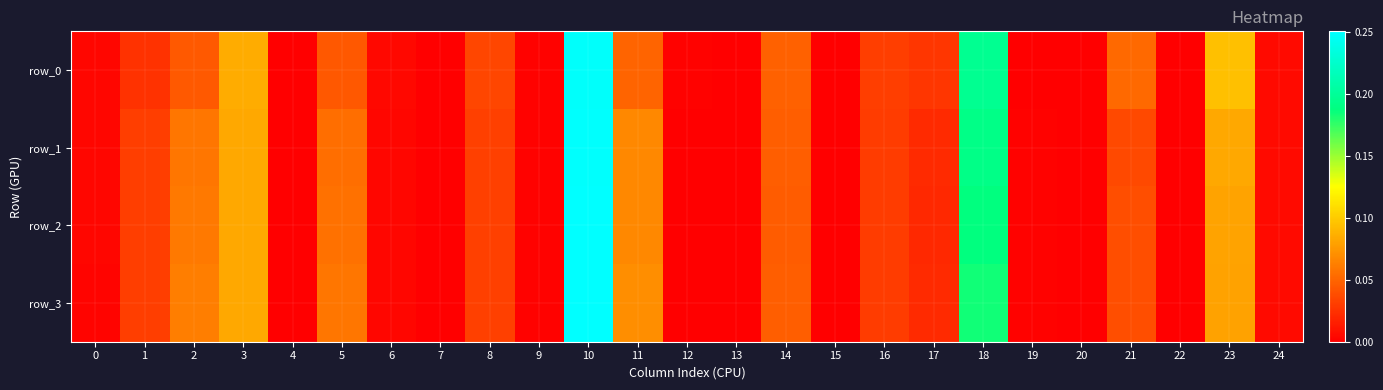

Reading right to left, list all the values displayed in this chart.

row_0: 24=0.0	23=0.1	22=0.0	21=0.1	20=0.0	19=0.0	18=0.2	17=0.0	16=0.0	15=0.0	14=0.0	13=0.0	12=0.0	11=0.0	10=0.2	9=0.0	8=0.0	7=0.0	6=0.0	5=0.0	4=0.0	3=0.1	2=0.0	1=0.0	0=0.0
row_1: 24=0.0	23=0.1	22=0.0	21=0.0	20=0.0	19=0.0	18=0.2	17=0.0	16=0.0	15=0.0	14=0.0	13=0.0	12=0.0	11=0.1	10=0.2	9=0.0	8=0.0	7=0.0	6=0.0	5=0.1	4=0.0	3=0.1	2=0.1	1=0.0	0=0.0
row_2: 24=0.0	23=0.1	22=0.0	21=0.0	20=0.0	19=0.0	18=0.2	17=0.0	16=0.0	15=0.0	14=0.0	13=0.0	12=0.0	11=0.1	10=0.3	9=0.0	8=0.0	7=0.0	6=0.0	5=0.1	4=0.0	3=0.1	2=0.1	1=0.0	0=0.0
row_3: 24=0.0	23=0.1	22=0.0	21=0.0	20=0.0	19=0.0	18=0.2	17=0.0	16=0.0	15=0.0	14=0.0	13=0.0	12=0.0	11=0.1	10=0.3	9=0.0	8=0.0	7=0.0	6=0.0	5=0.1	4=0.0	3=0.1	2=0.1	1=0.0	0=0.0